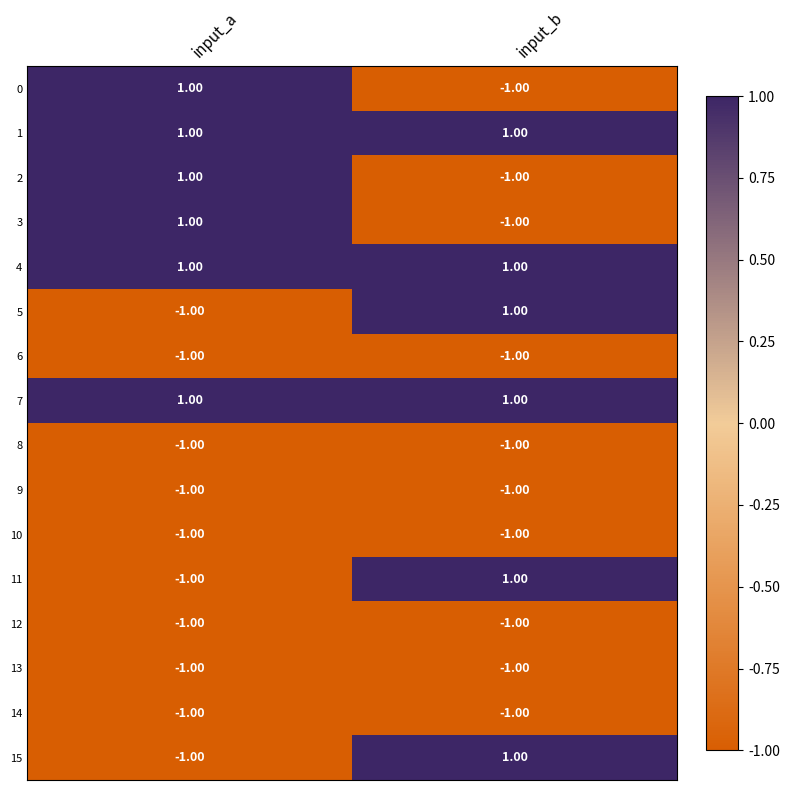

What is the total value across all series at input_a?

-4